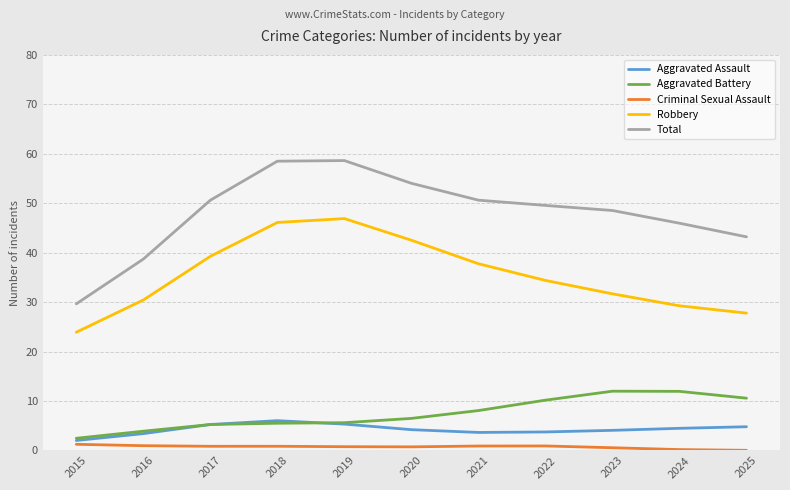

What is the minimum value for Aggravated Battery?

2.5